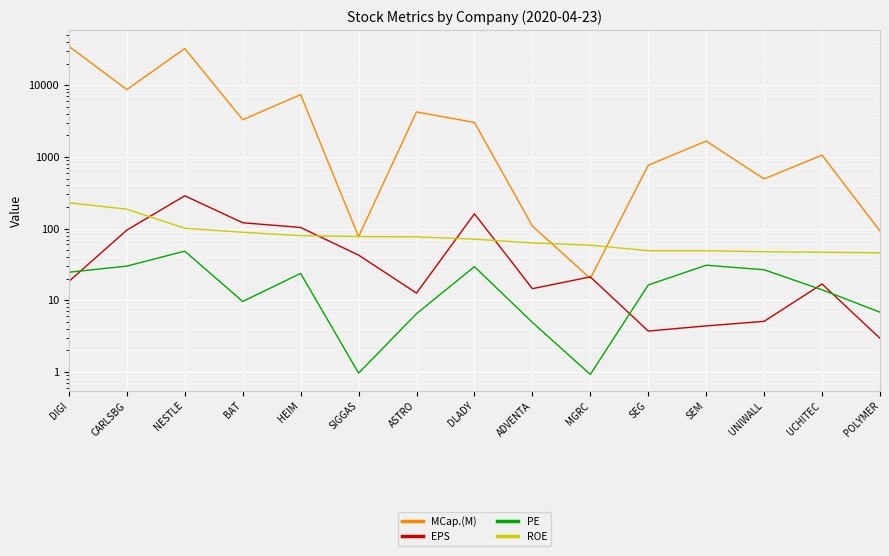

Read the ROE value at ADVENTA.

63.0